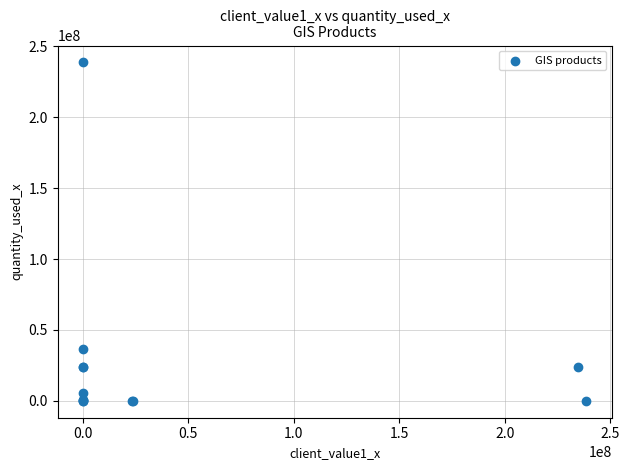

What Y value in the scatter plot is closest to 119376260?

36485638